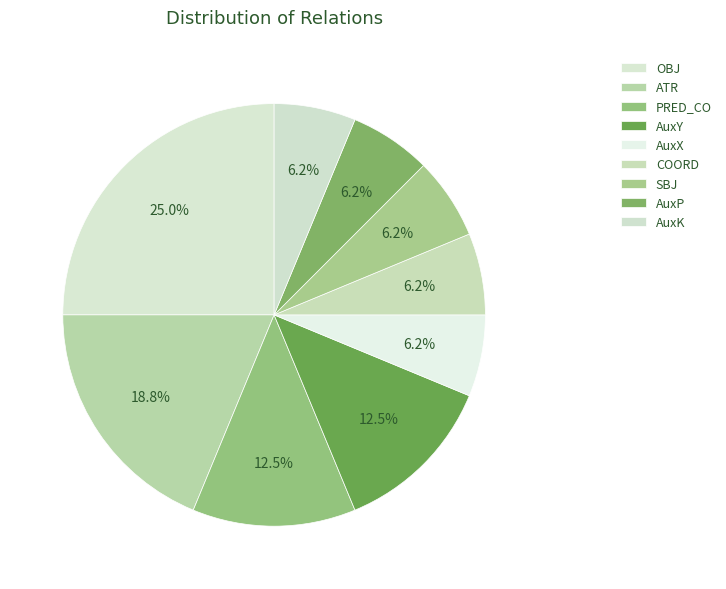

How many segments does this pie chart have?

9